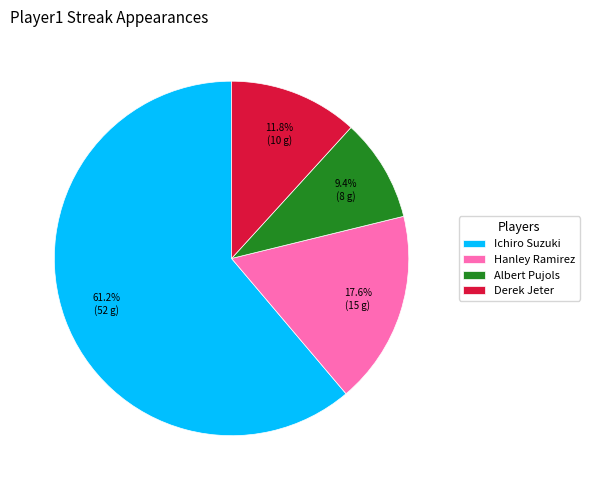

Between Hanley Ramirez and Ichiro Suzuki, which is larger?

Ichiro Suzuki